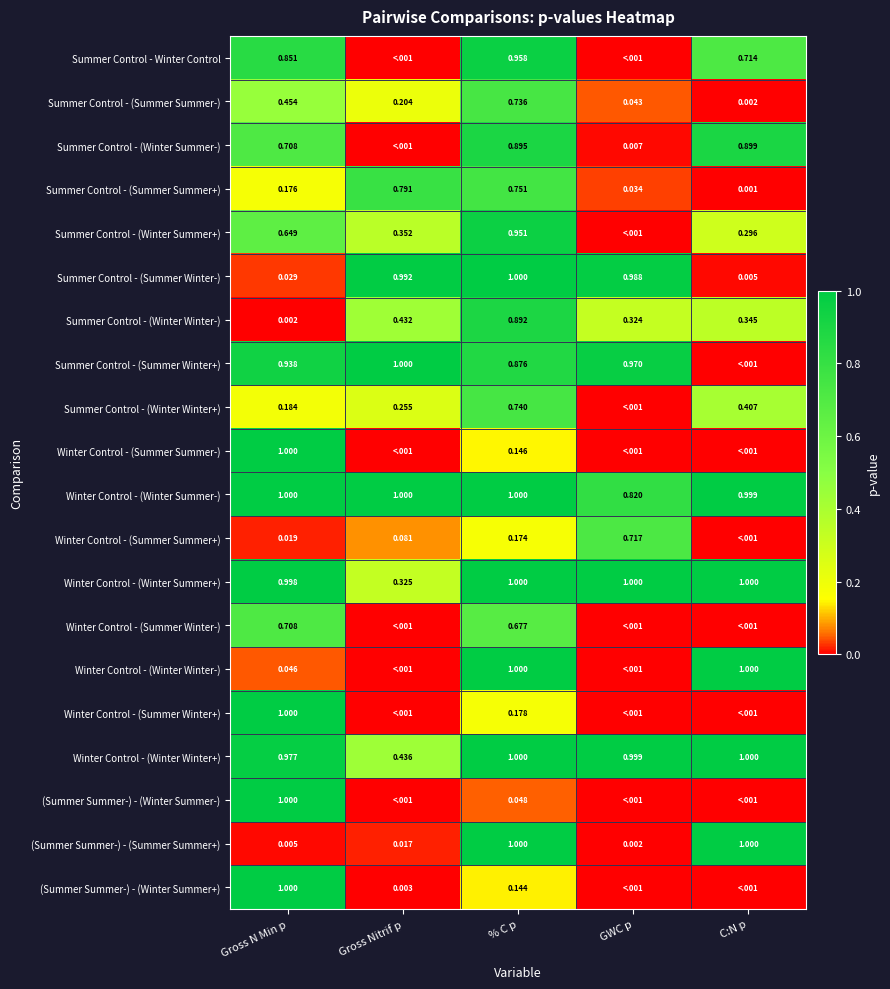

At which label is Winter Control - (Winter Summer+) closest to 0?

Gross Nitrif p